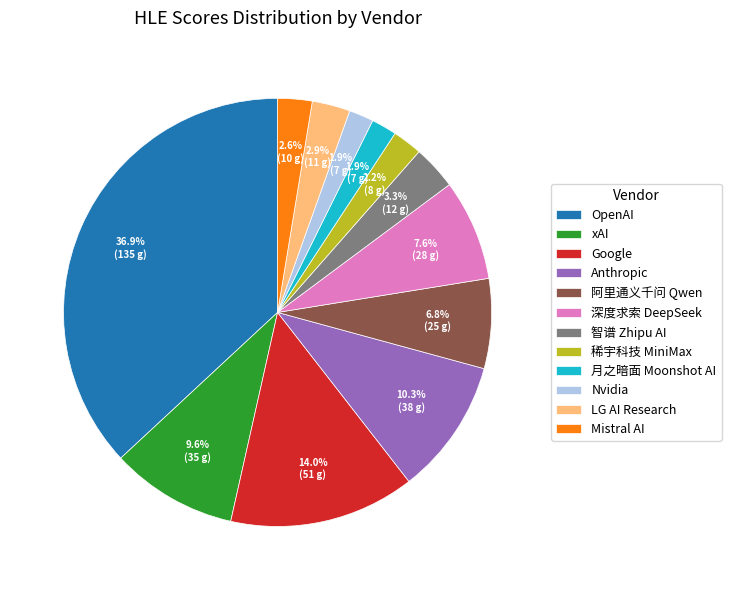

What is the ratio of the value at 智谱 Zhipu AI to the value at 阿里通义千问 Qwen?

0.5